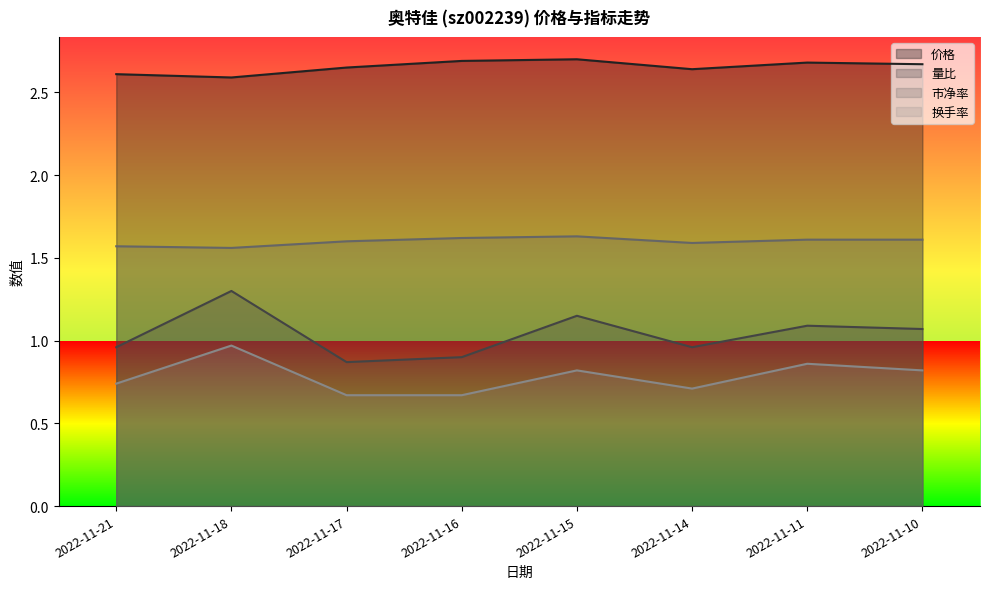

In 换手率, how many points are higher than both neighbors (excluding endpoints)?

3